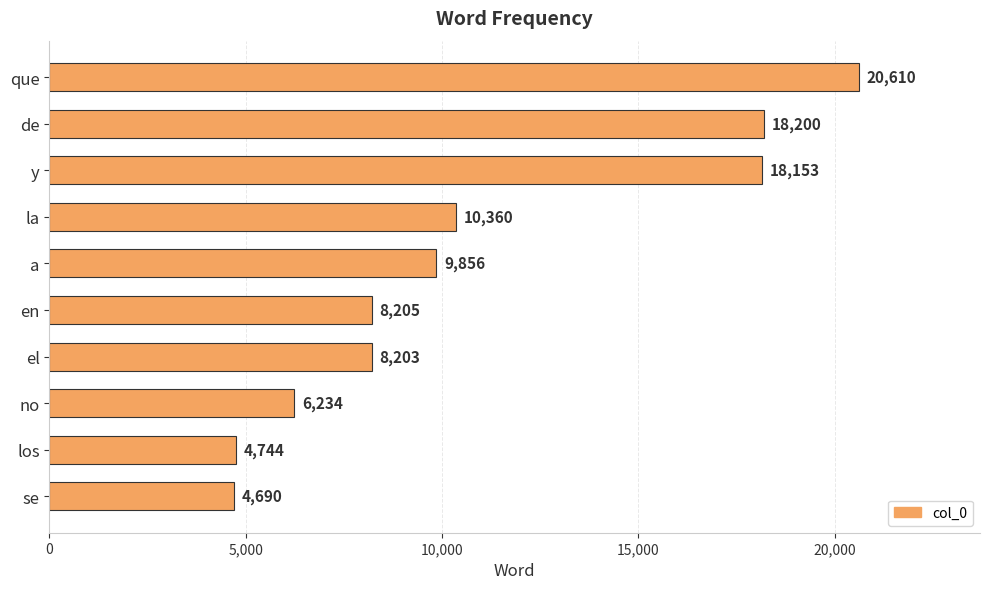

Is it true that the value at a is 15650?

False